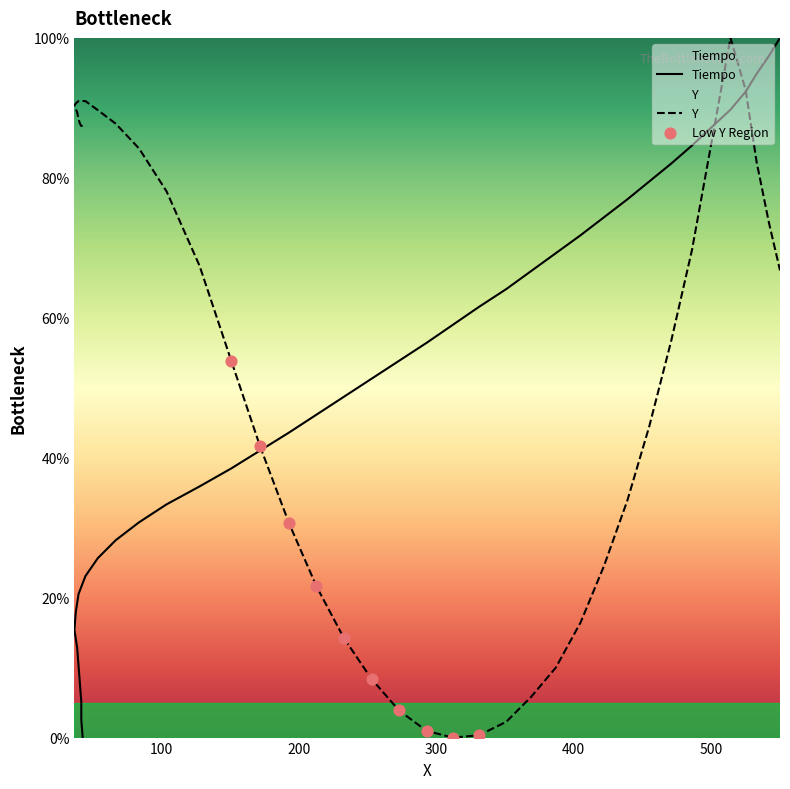

Which series has the largest Y range (max minus min)?

Tiempo